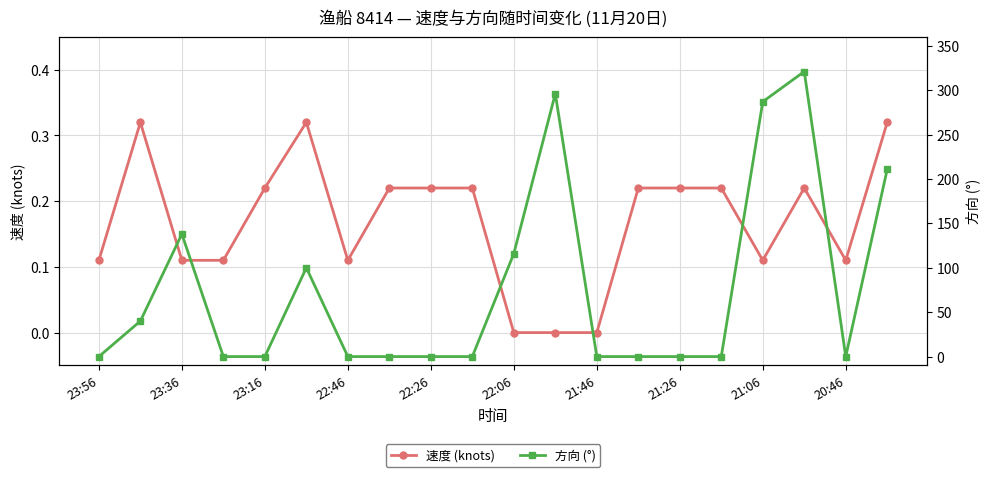

How many data points in 方向 (°) are above 0?

8